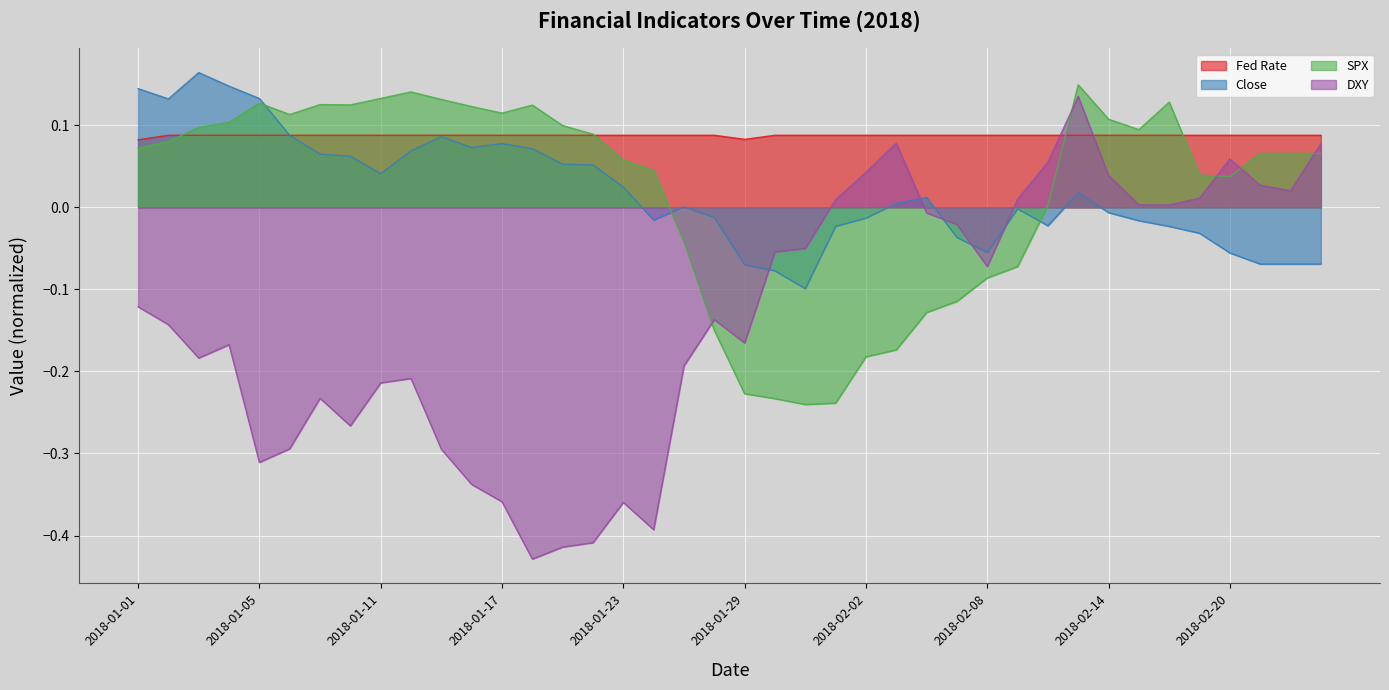

The Fed Rate series shows 0.1 at 2018-02-21. True or false?

False